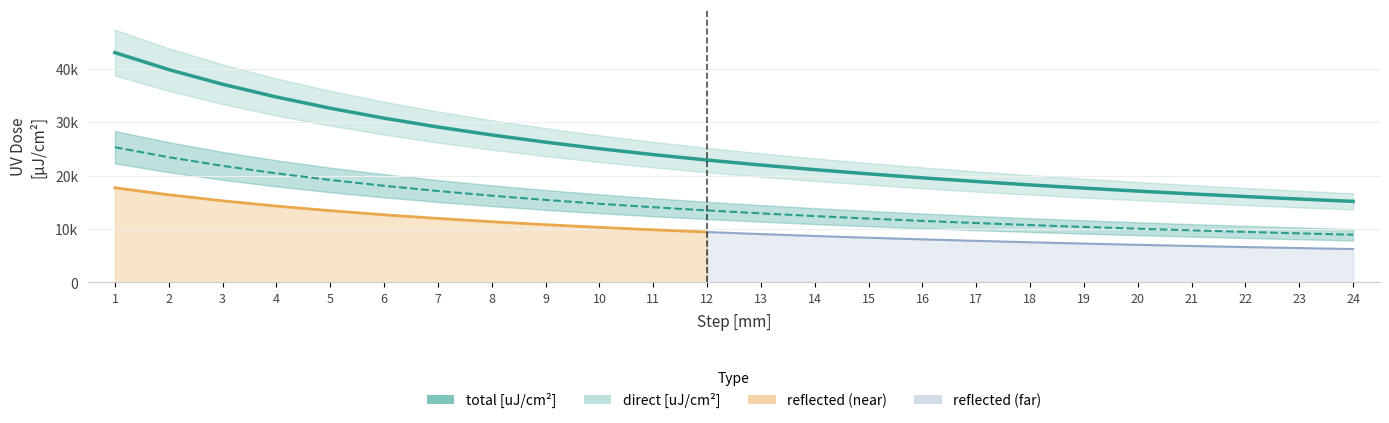

True or false: reflected [uJ/cm^2] has more than 1 interior local peaks.

False